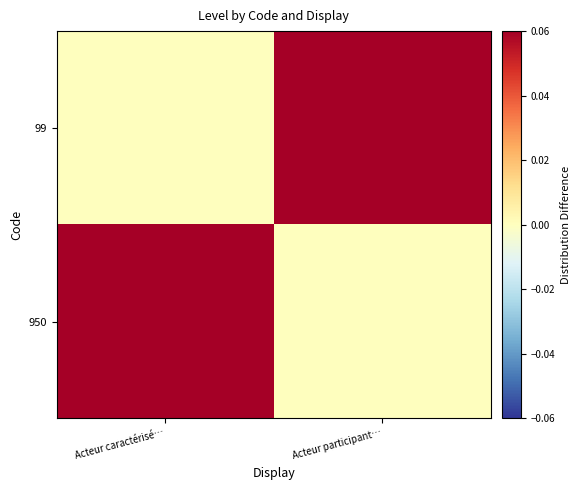

How many categories are shown in the chart?

2